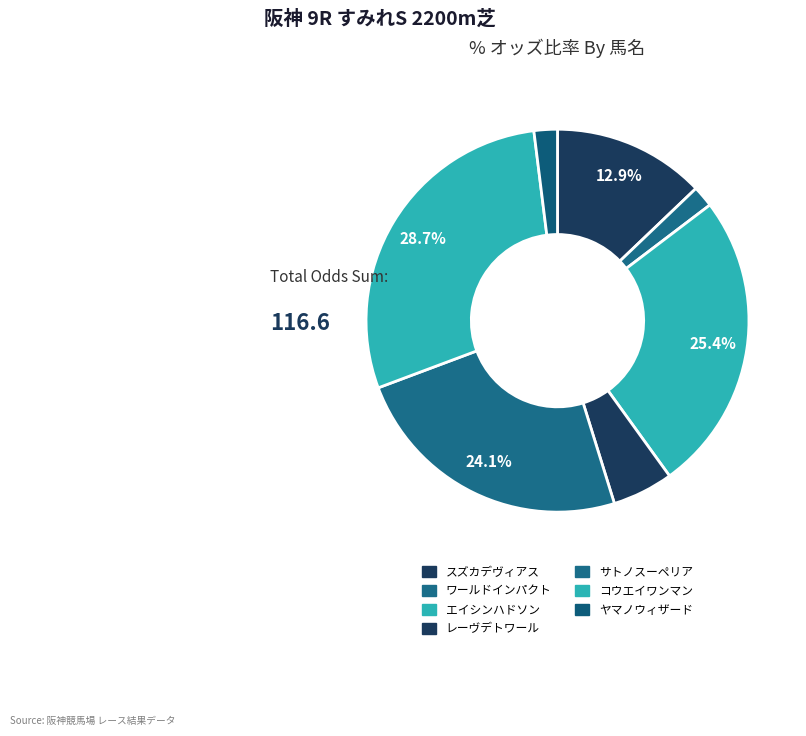

To the nearest percent, what portion does スズカデヴィアス represent?

13%